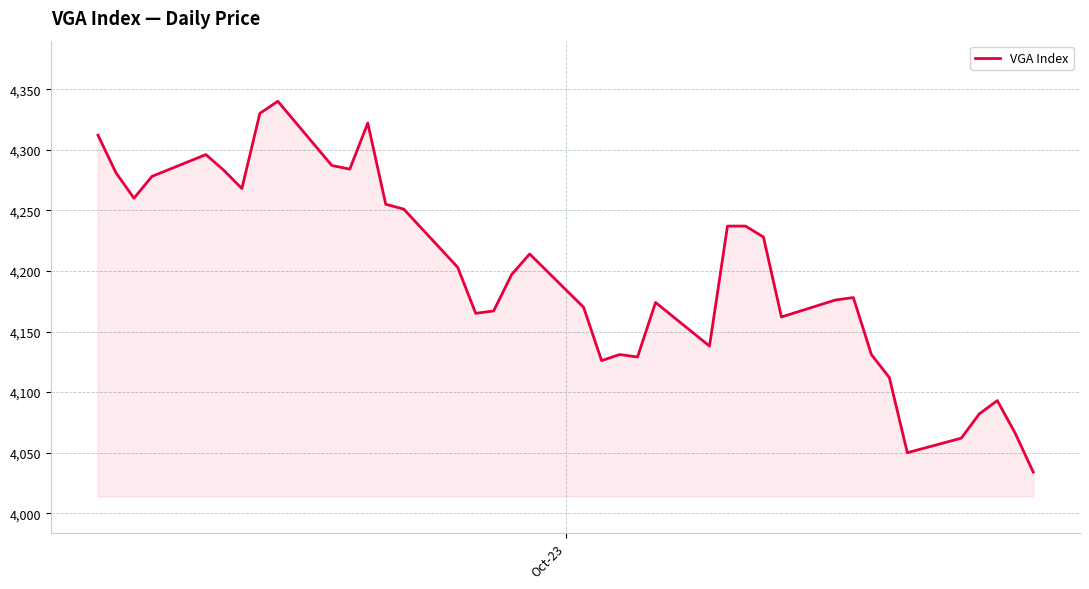

What is the difference between the maximum and minimum values?

306